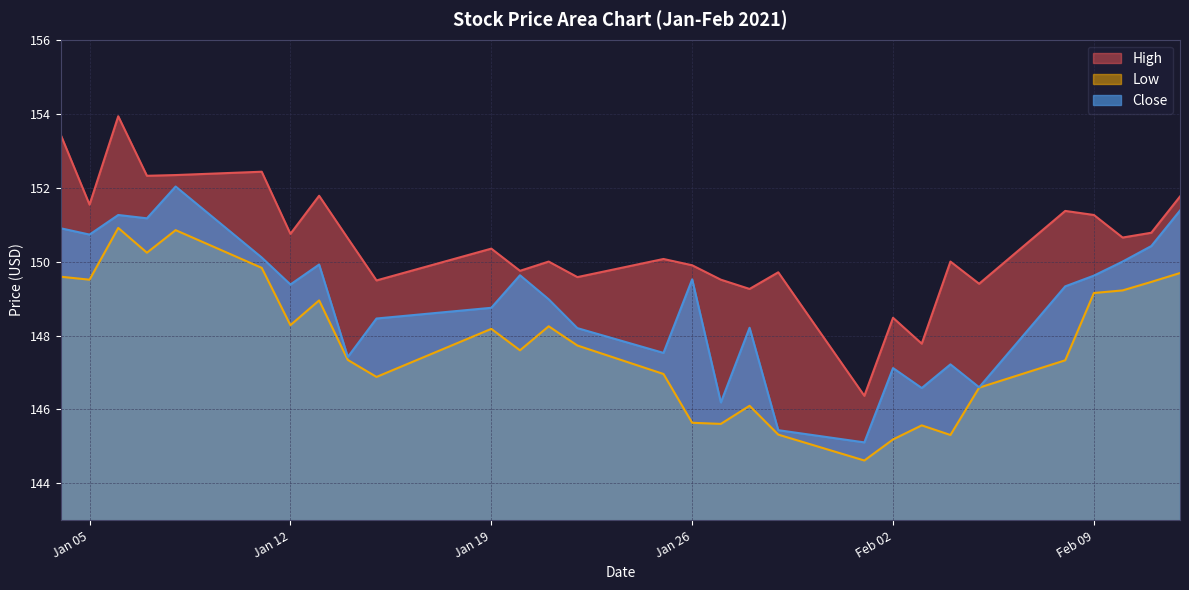

Rank the series at 2021-01-27 from lowest to highest value.

Low, Close, High